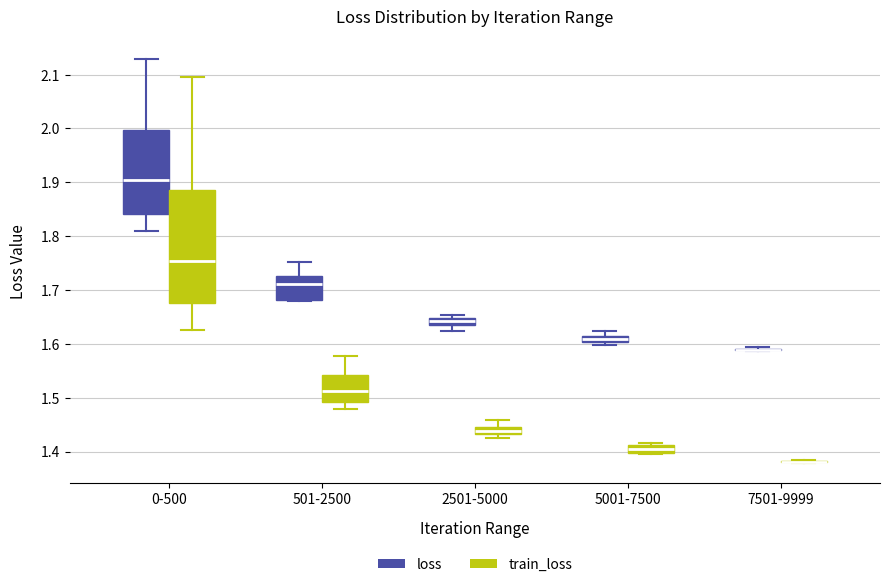

Where is the upper edge of the box for 501-2500 (loss) on the y-axis? The values are not printed on the chart, so give them approximately, as read against the axis.

1.73